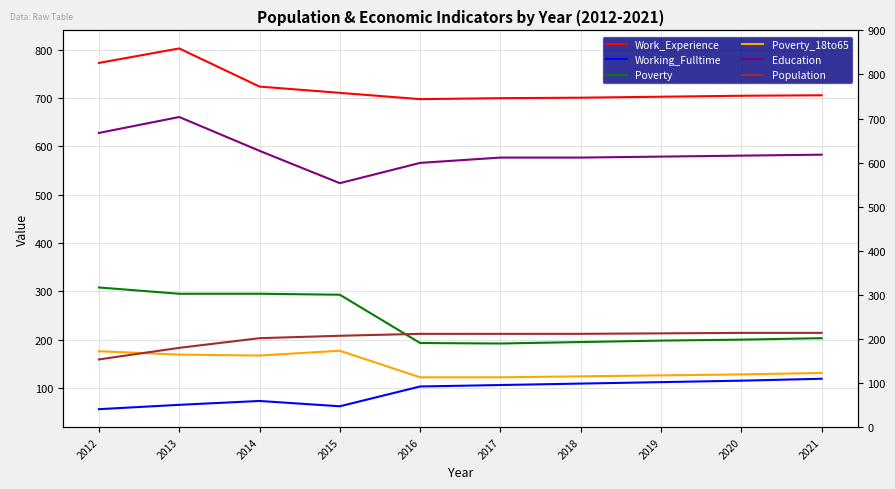

True or false: Poverty and Education cross at least once.

False